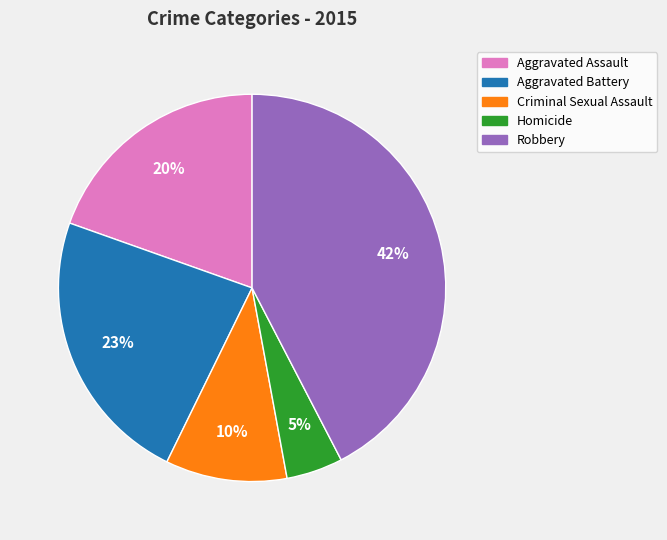

What is the largest slice in the pie chart?

Robbery